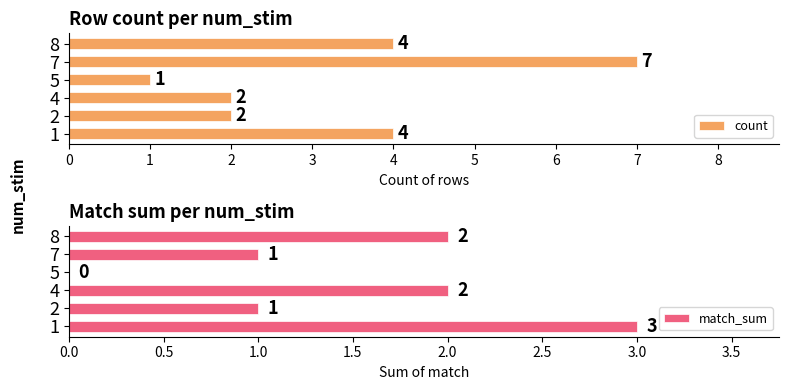

Which category has the lowest value in the count series?

5